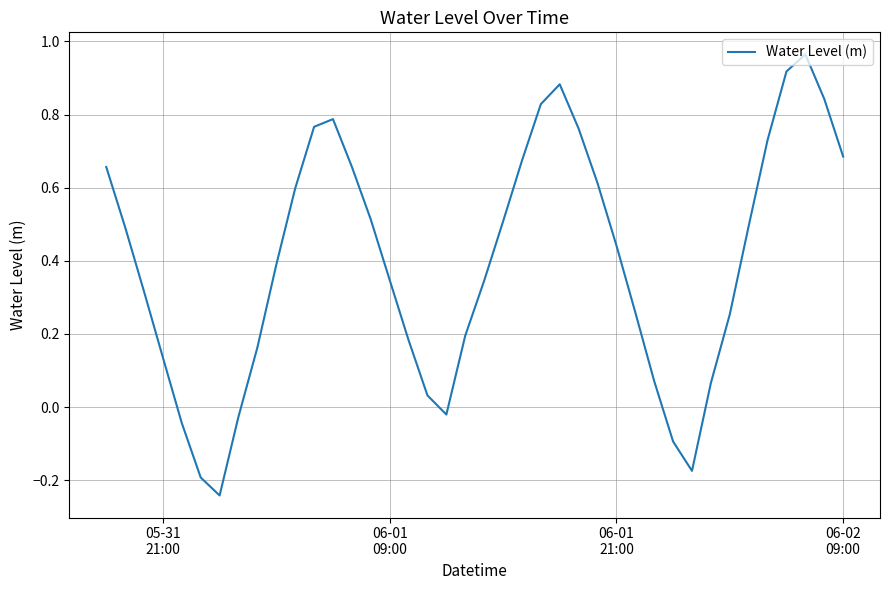

Is this an area chart (filled region under the line)?

No